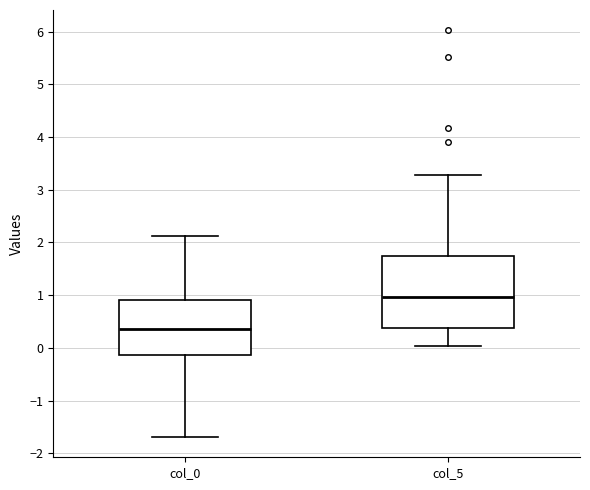

Comparing the boxes themselves (not the whiskers), which one is the tallest?

col_5